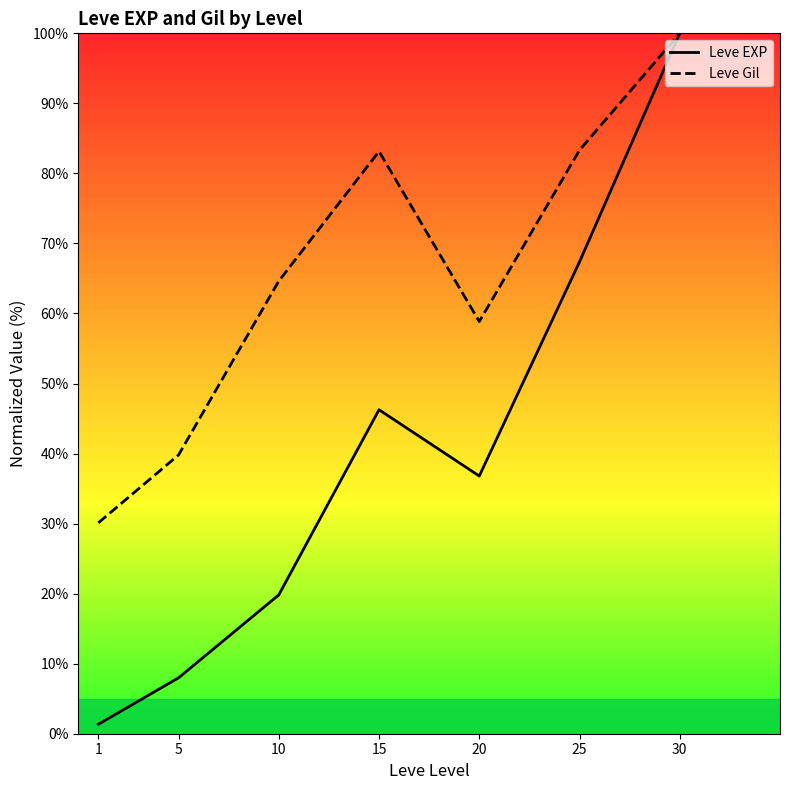

Between 20 and 5, which is larger?

20